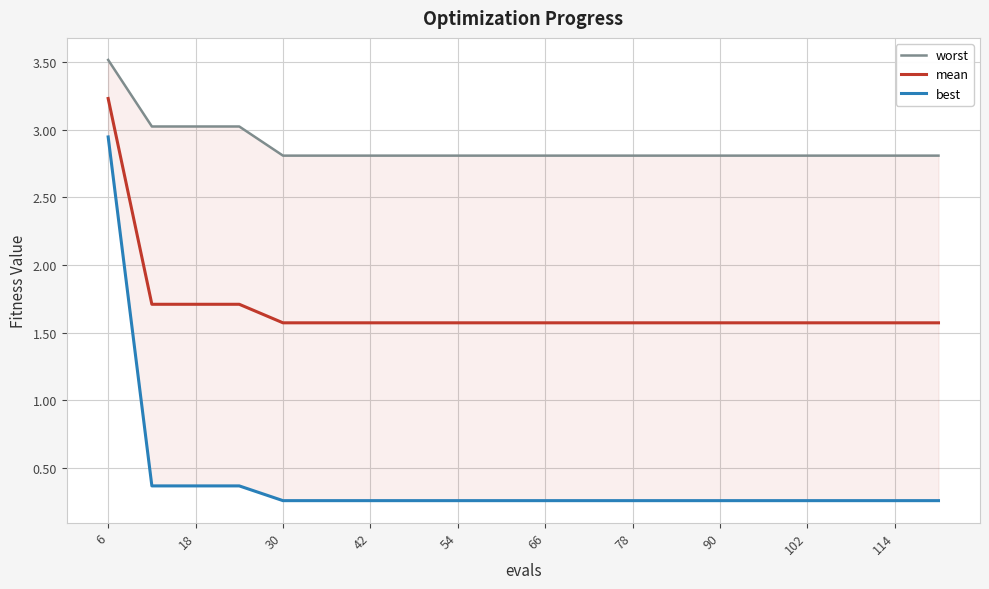

What is the maximum value for mean?

3.2